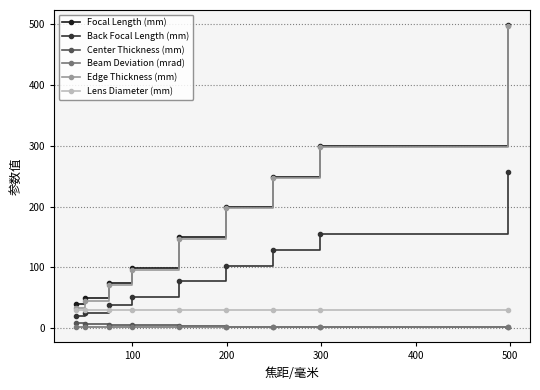

What is the value of the Edge Thickness (mm) point at the 9th from the left?

496.8